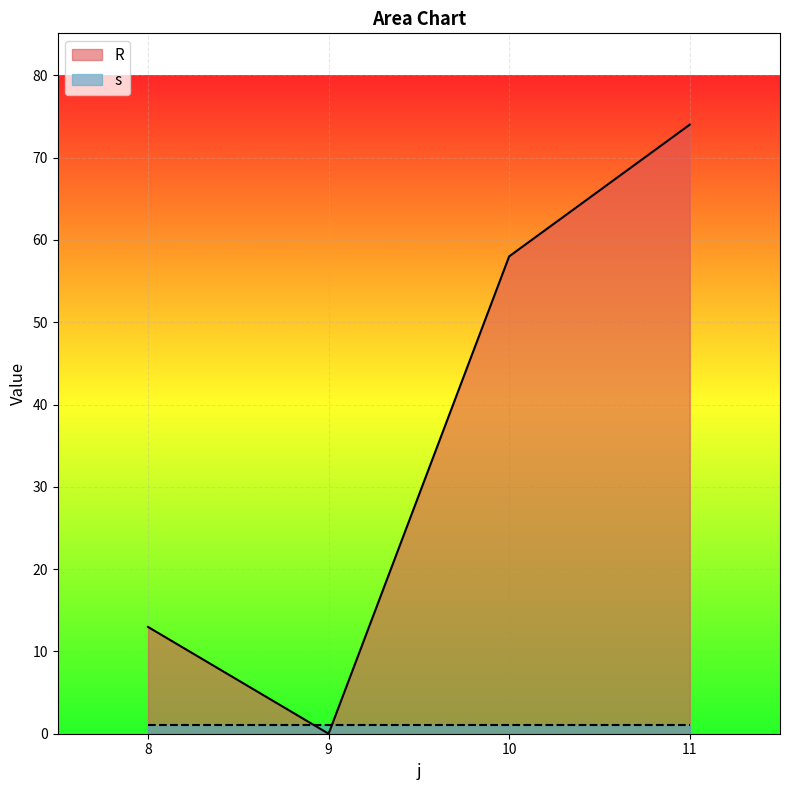

True or false: the data shows 76.0 at 10.

False